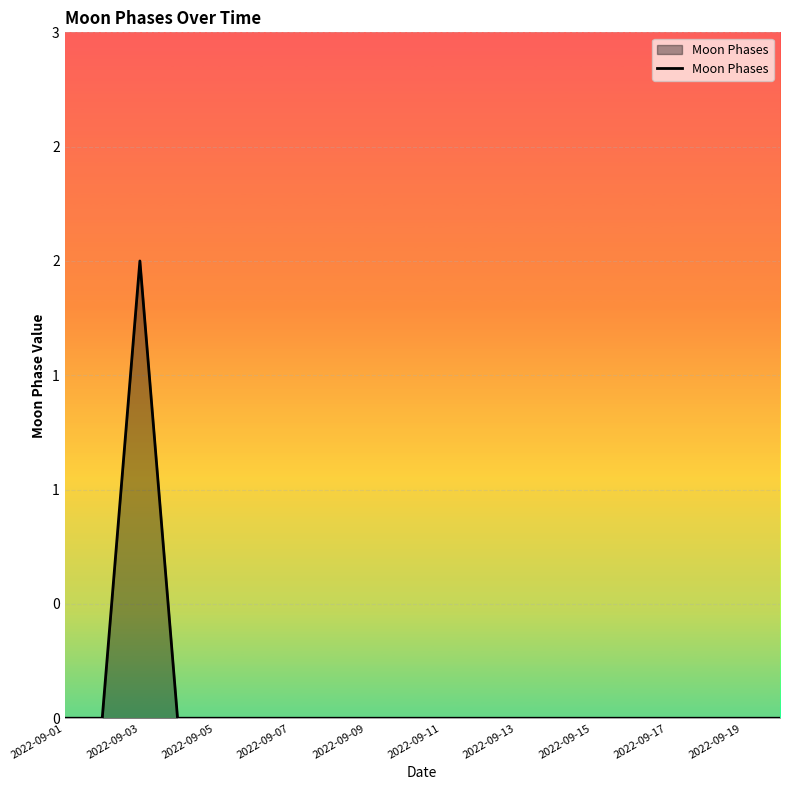

How many values are between 0 and 1?

19